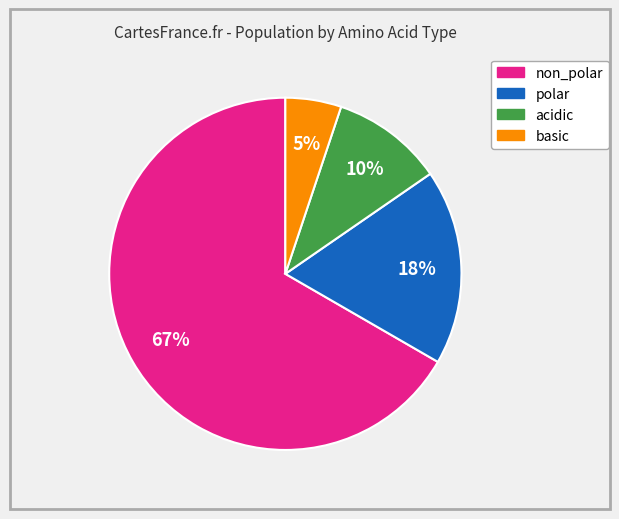

True or false: non_polar accounts for 67% of the total.

True